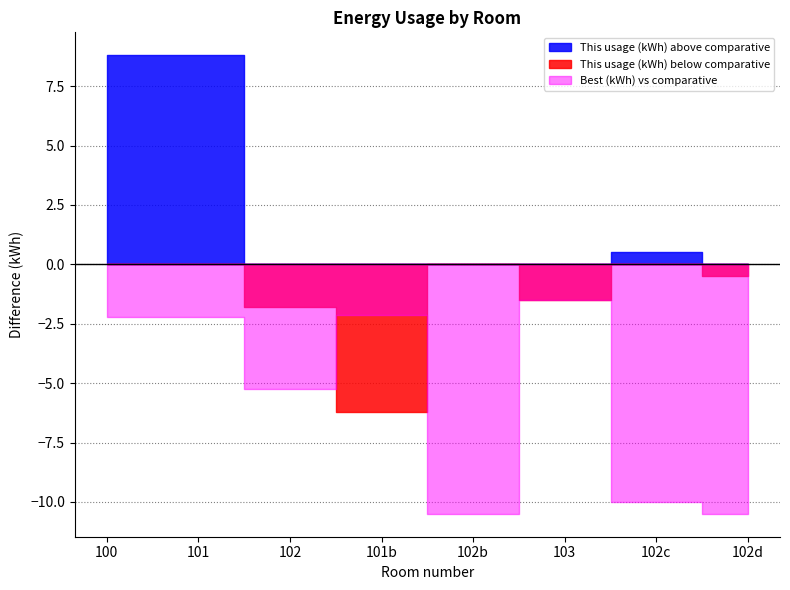

The Comparative (kWh) series shows 21.0 at 102d. True or false?

False